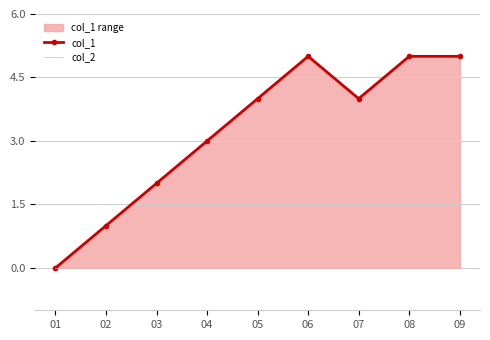

What are all the series names shown in the legend?

col_1, col_2